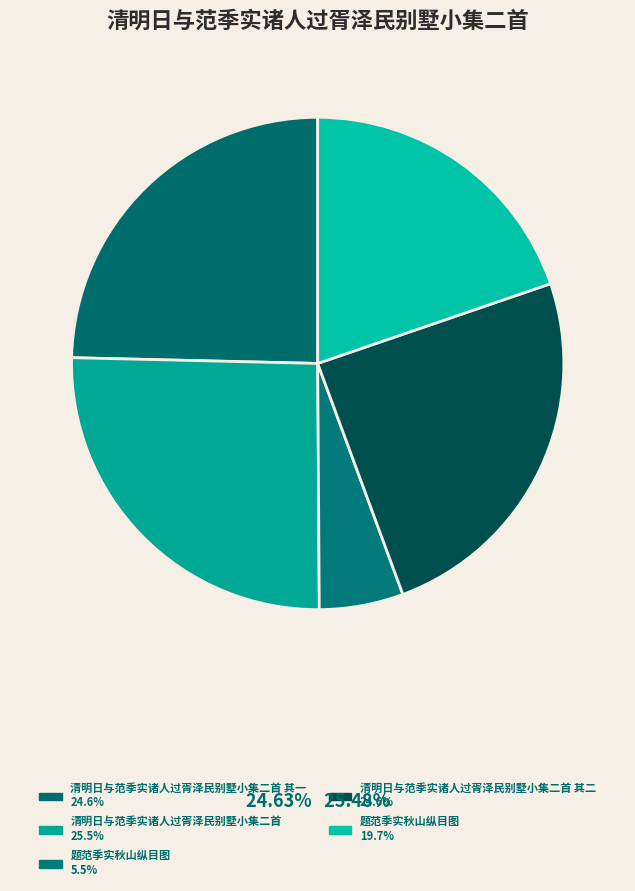

How many slices are in this pie chart?

5